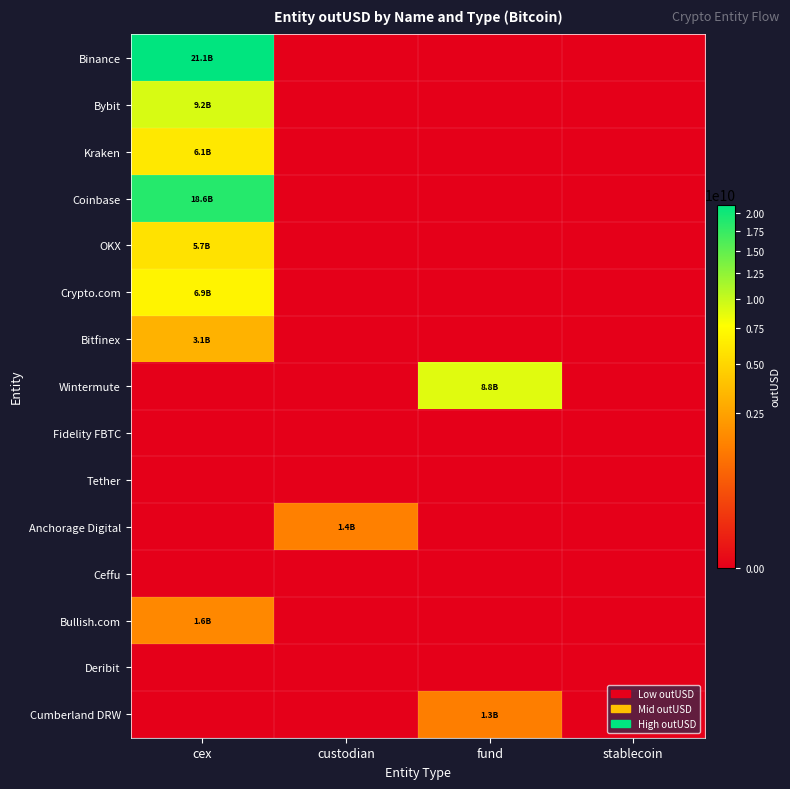

At how many categories does at least one series exceed 12745674415?

1